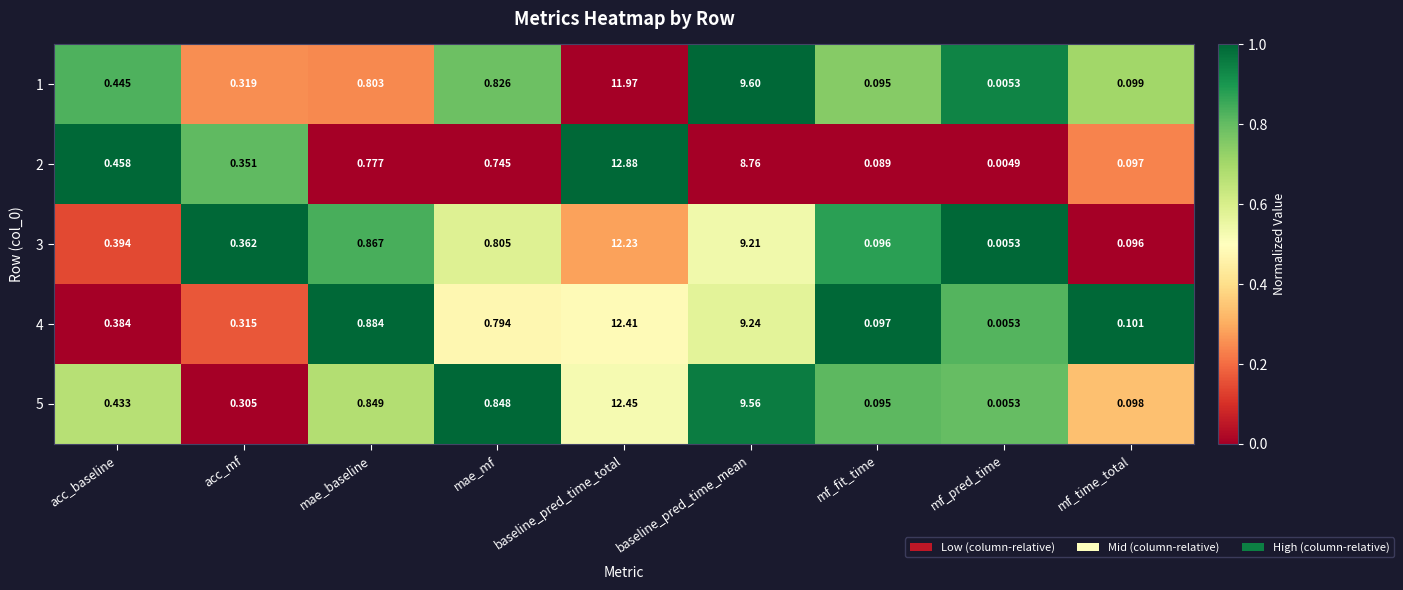

Between acc_mf and mae_baseline, which series saw the biggest shift?

4